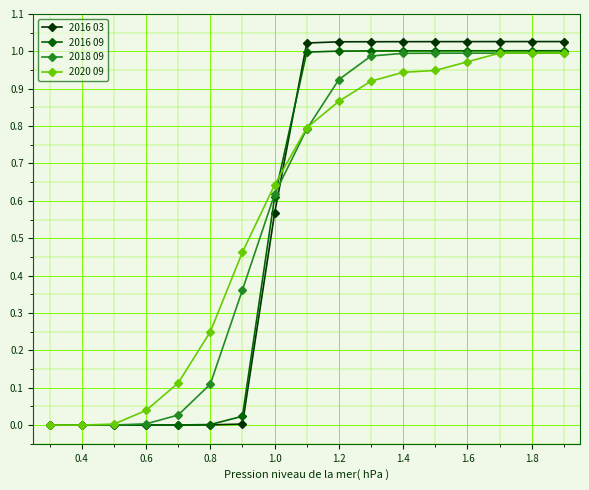

Which series has the widest spread of values?

2016 03